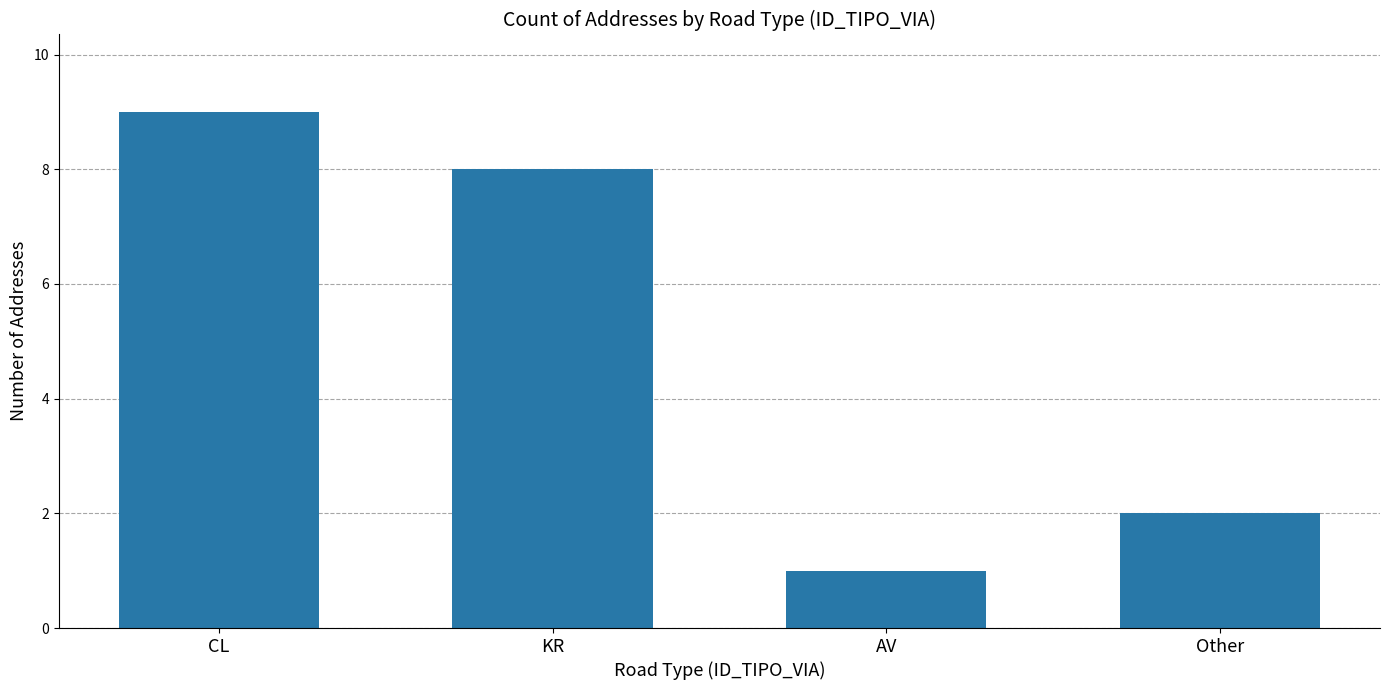

Rank the categories by value from lowest to highest.

AV, Other, KR, CL